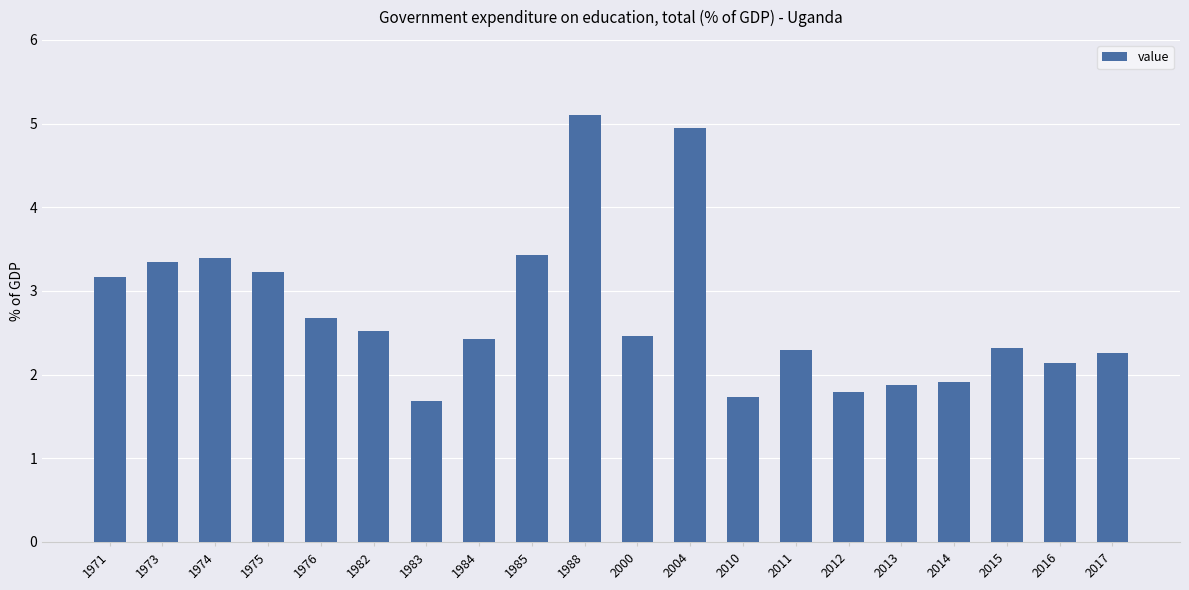

What is the value of the 20th bar from the left?

2.3